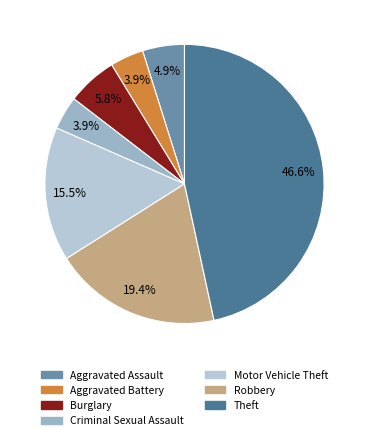

Which category has the smallest portion of the pie?

Aggravated Battery